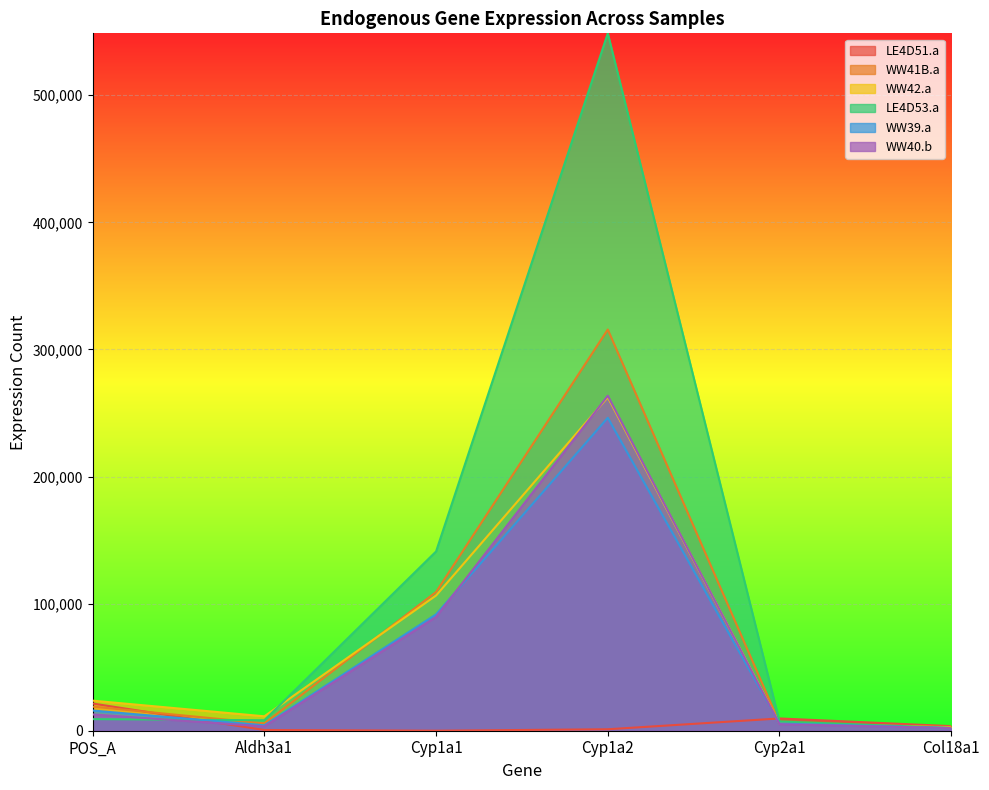

How many values in the LE4D51.a series are below 3604?

3